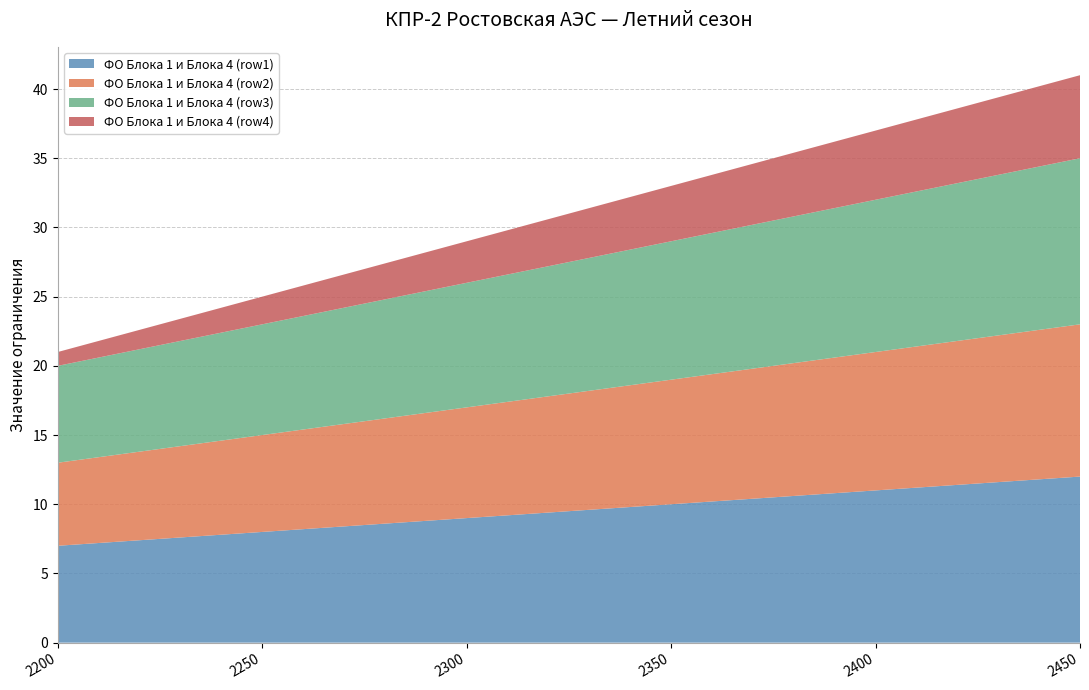

Reading left to right, list all the values displayed in this chart.

ФО Блока 1 и Блока 4 (row1): 2200=7	2250=8	2300=9	2350=10	2400=11	2450=12
ФО Блока 1 и Блока 4 (row2): 2200=6	2250=7	2300=8	2350=9	2400=10	2450=11
ФО Блока 1 и Блока 4 (row3): 2200=7	2250=8	2300=9	2350=10	2400=11	2450=12
ФО Блока 1 и Блока 4 (row4): 2200=1	2250=2	2300=3	2350=4	2400=5	2450=6